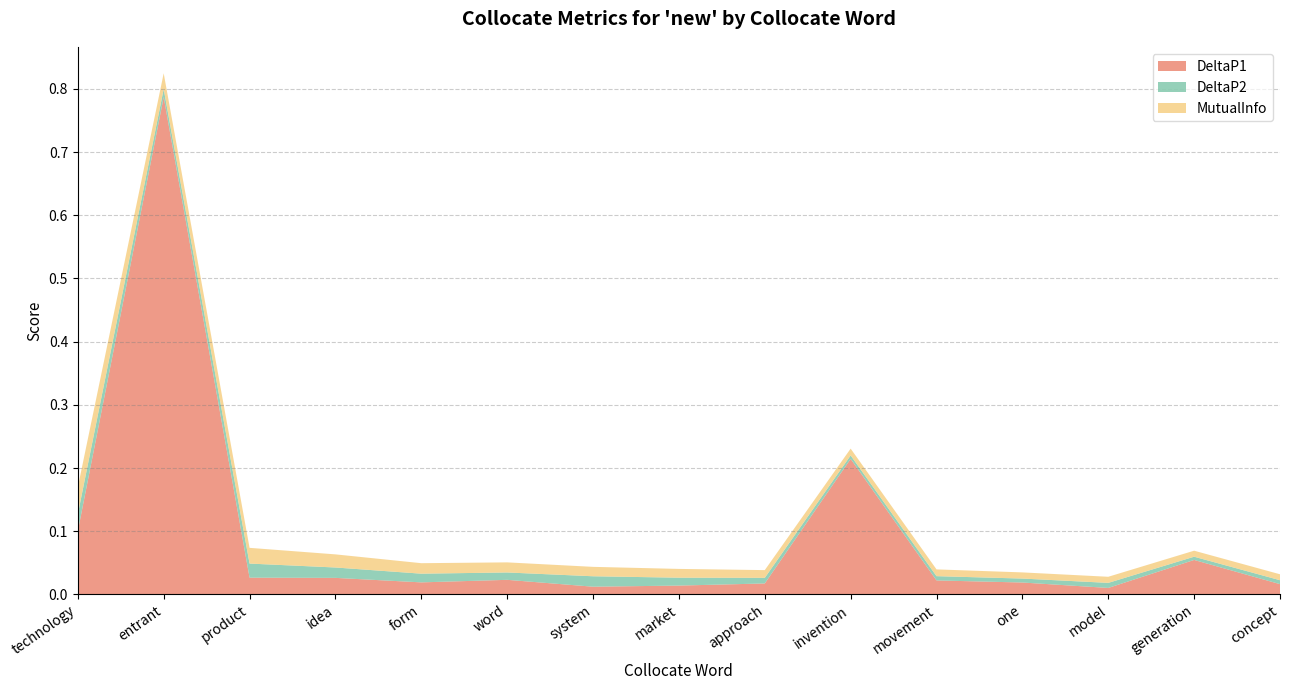

Reading left to right, transcribe all the data shown in this chart.

DeltaP1: technology=0.1	entrant=0.8	product=0.0	idea=0.0	form=0.0	word=0.0	system=0.0	market=0.0	approach=0.0	invention=0.2	movement=0.0	one=0.0	model=0.0	generation=0.1	concept=0.0
DeltaP2: technology=0.0	entrant=0.0	product=0.0	idea=0.0	form=0.0	word=0.0	system=0.0	market=0.0	approach=0.0	invention=0.0	movement=0.0	one=0.0	model=0.0	generation=0.0	concept=0.0
MutualInfo: technology=0.0	entrant=0.0	product=0.0	idea=0.0	form=0.0	word=0.0	system=0.0	market=0.0	approach=0.0	invention=0.0	movement=0.0	one=0.0	model=0.0	generation=0.0	concept=0.0